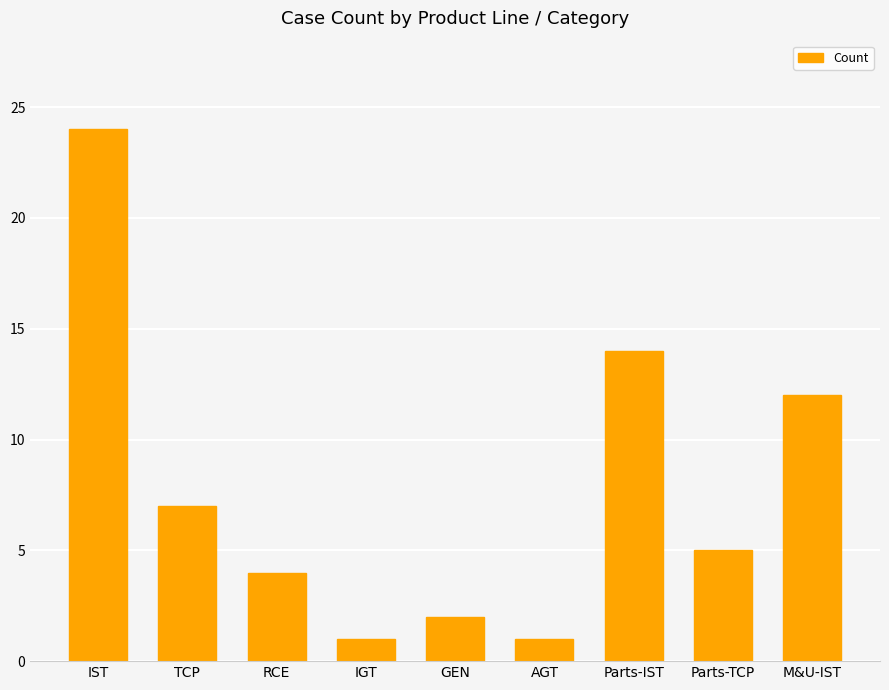

What is the difference between the second highest and minimum values?

13